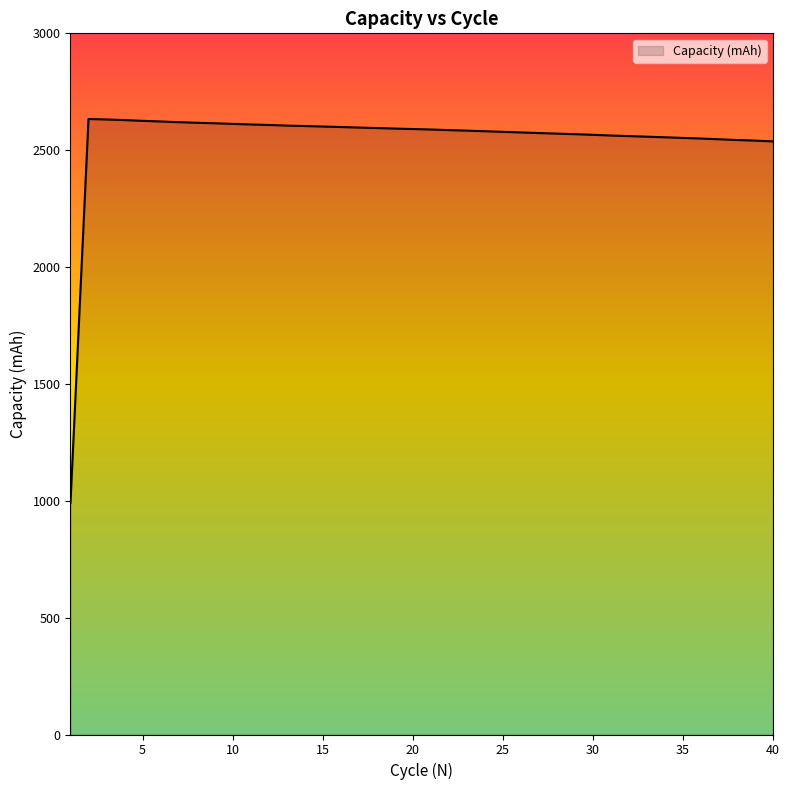

What is the greatest value displayed?

2633.4